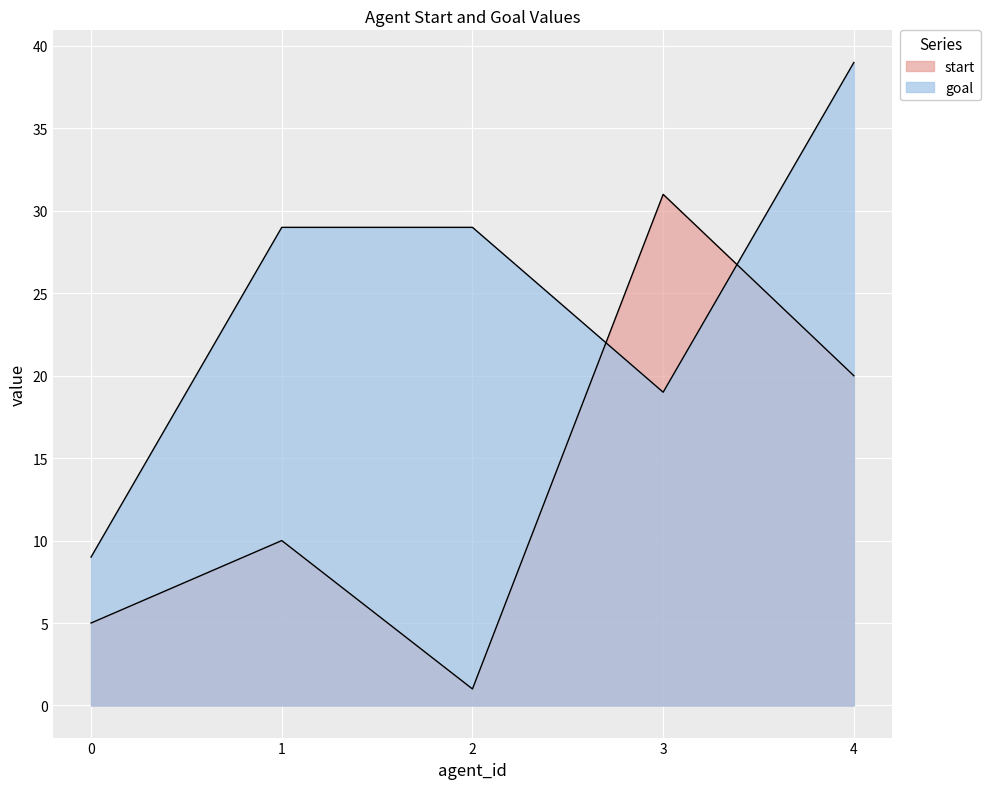

True or false: start and goal cross at least once.

True